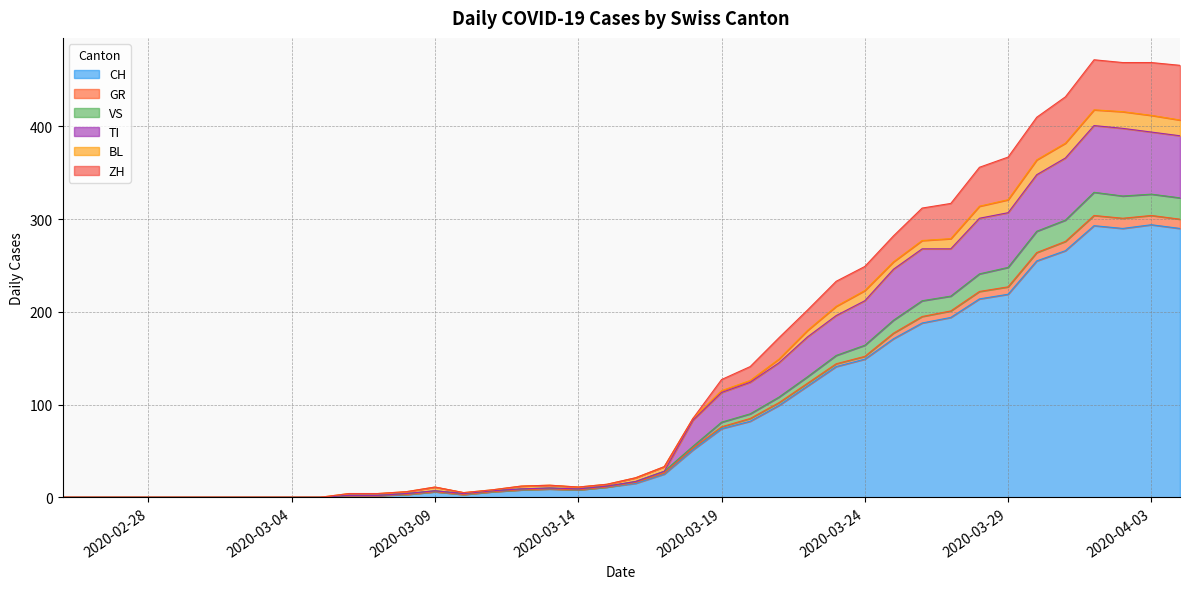

Where is the first local maximum for CH?

2020-03-09